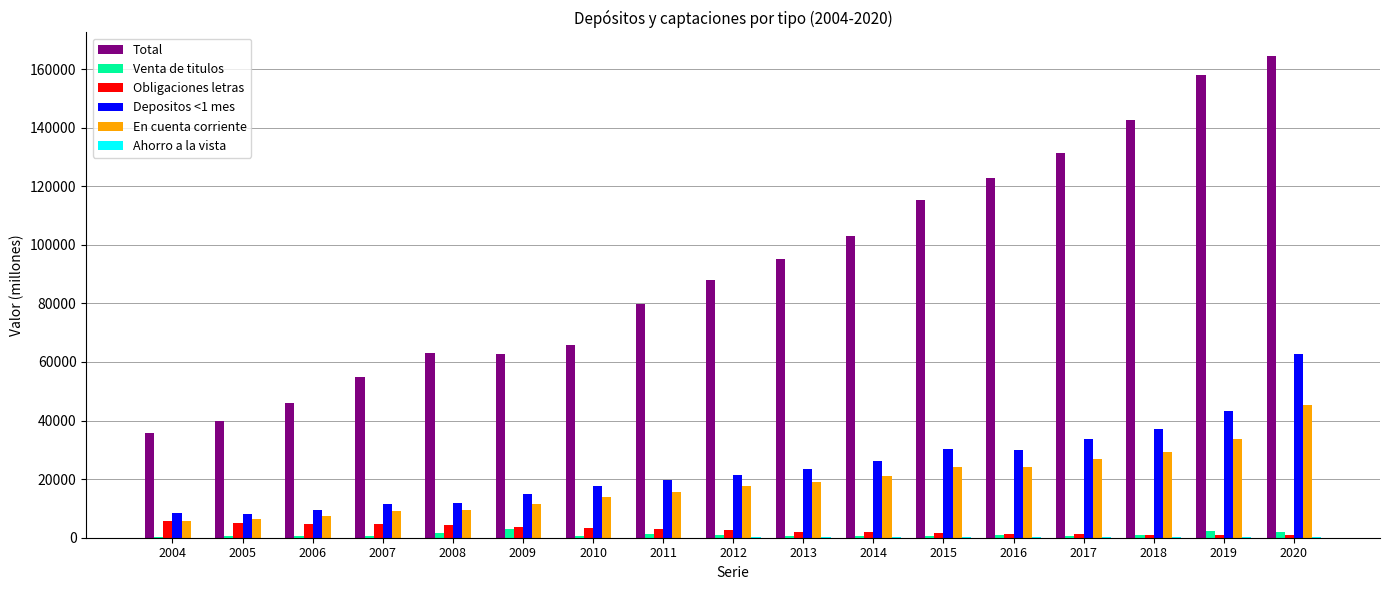

The value of Depositos <1 mes at 2012 is 14487. True or false?

False